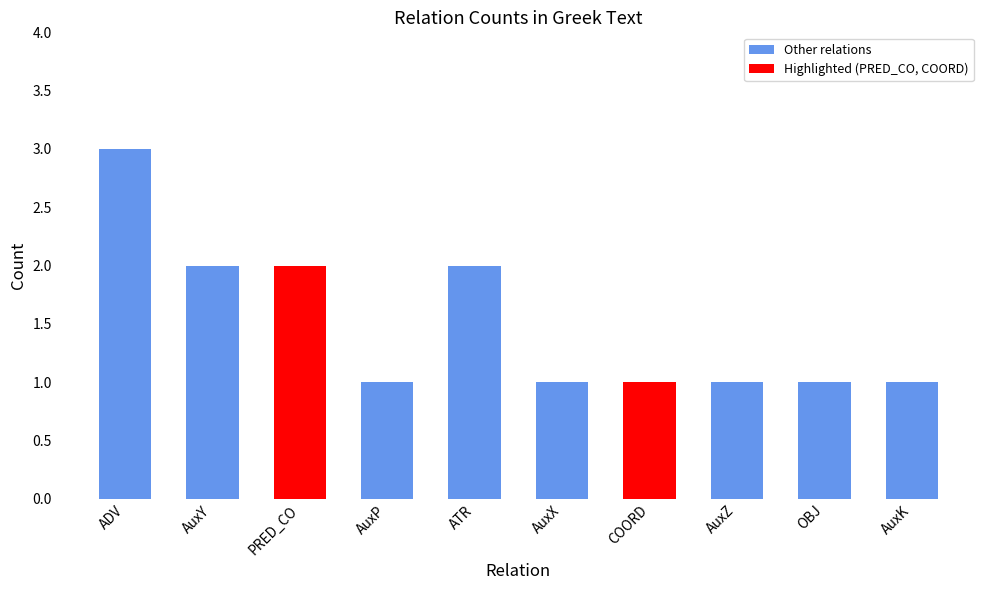

Reading left to right, transcribe all the data shown in this chart.

3	2	2	1	2	1	1	1	1	1